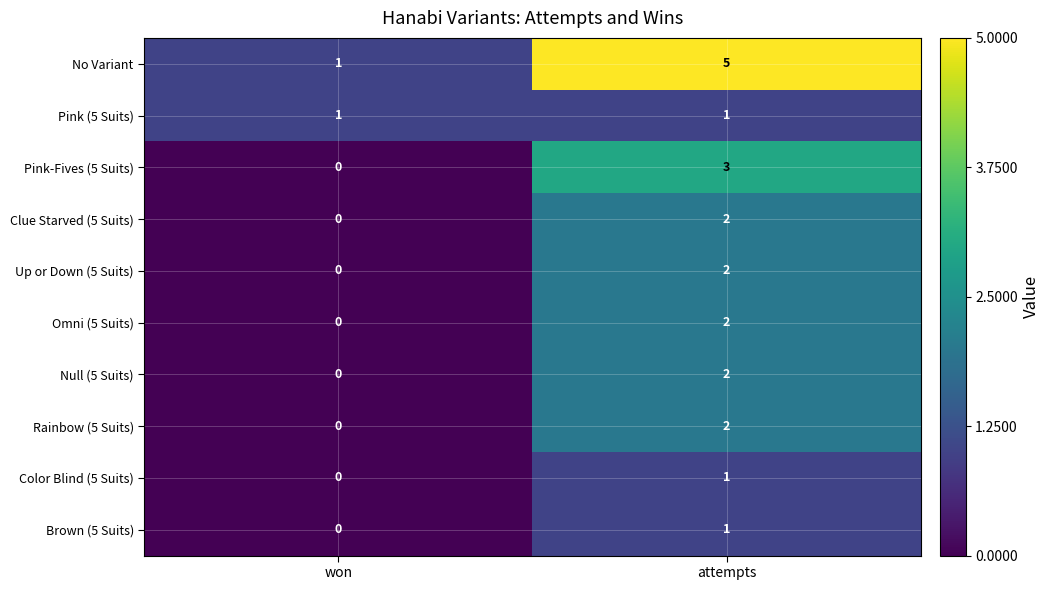

What is the sum of all No Variant values?

6